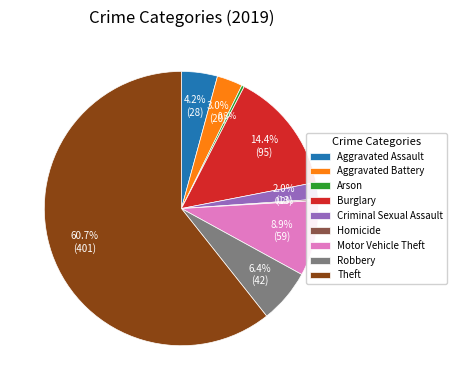

Is the sum of Robbery and Burglary greater than half?

No